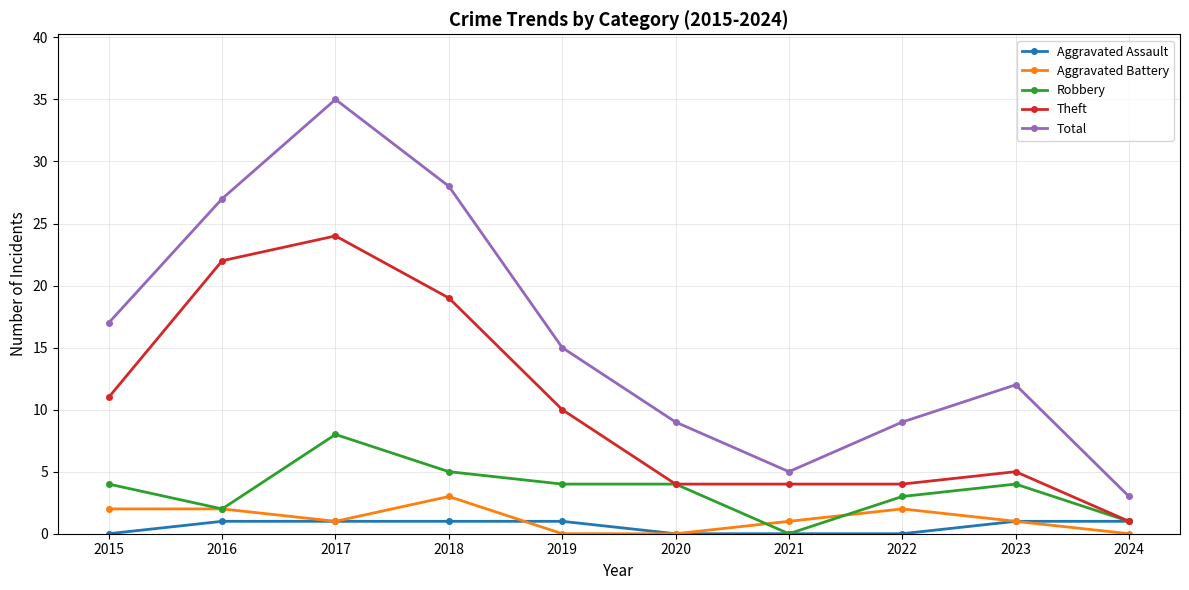

What is the spread (max minus min) of values at 2017?

34